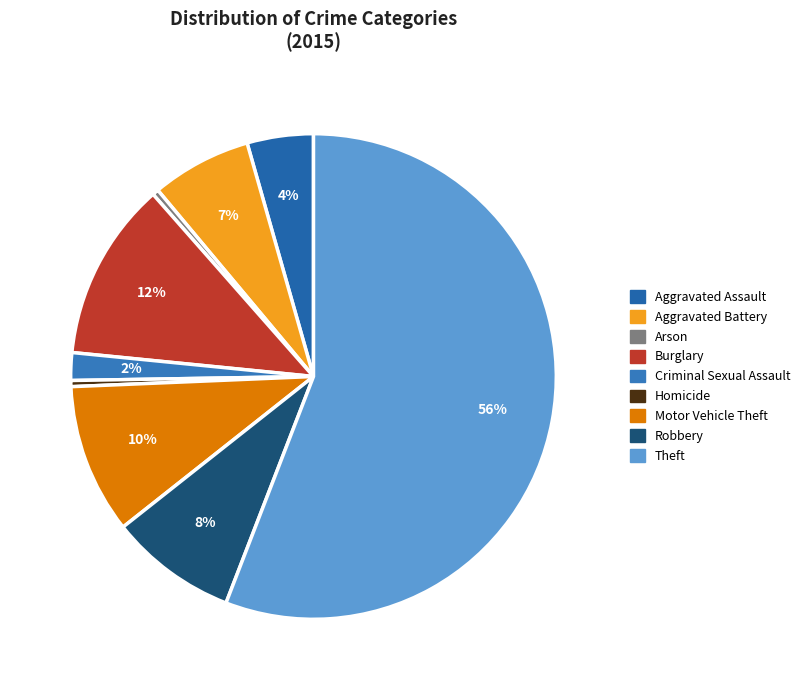

How many slices are in this pie chart?

9